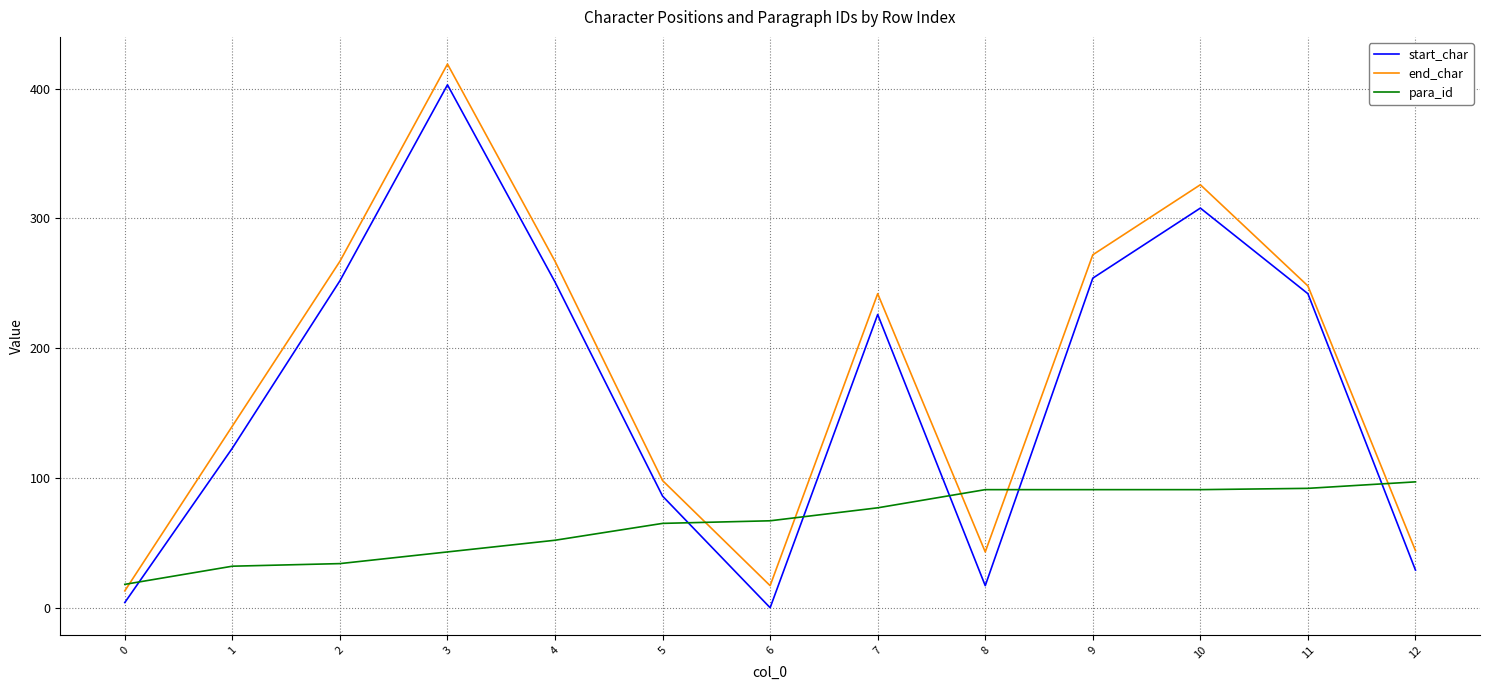

What is the difference between the highest and lowest values at 10?

235